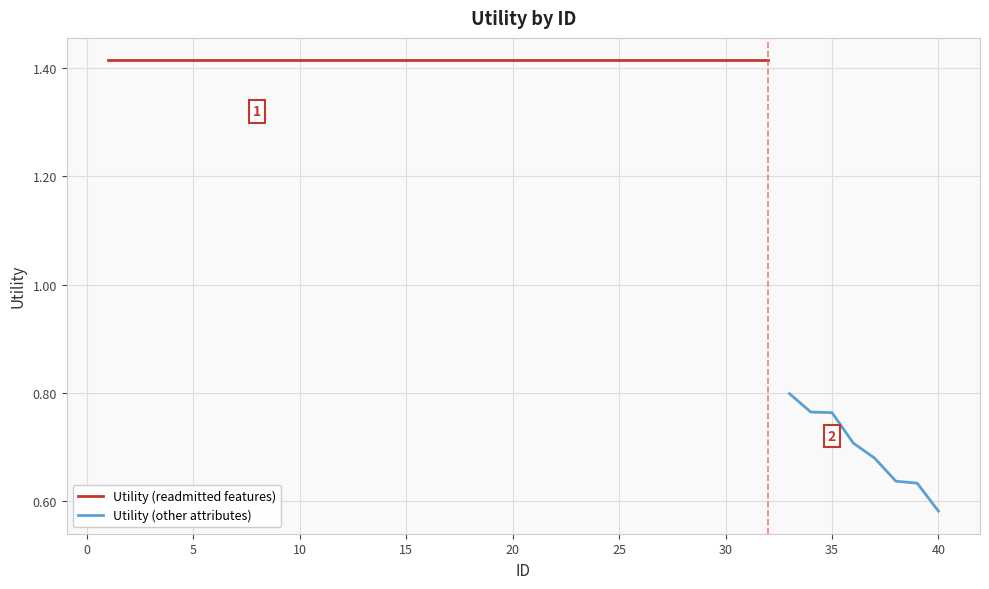

What is the greatest value displayed?

1.4